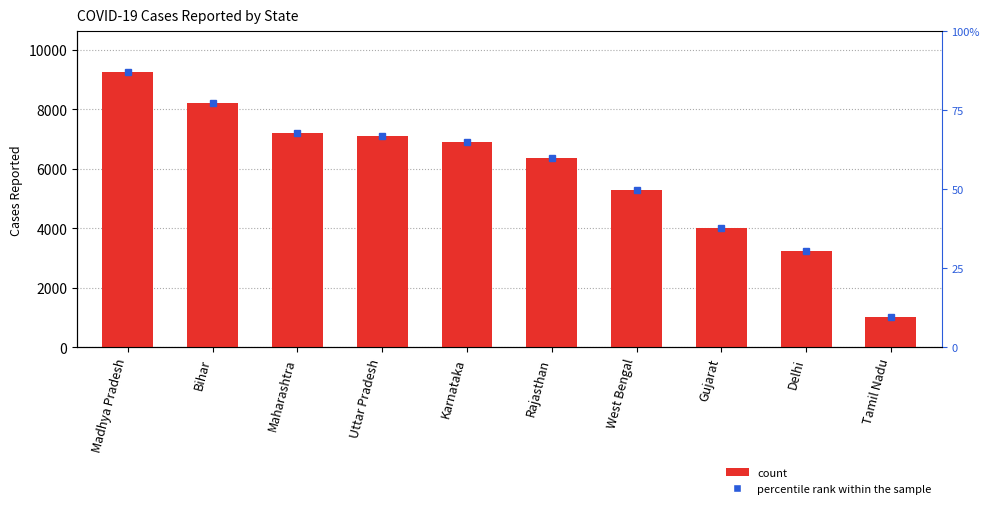

What is the difference between the values at Madhya Pradesh and Uttar Pradesh?

2155